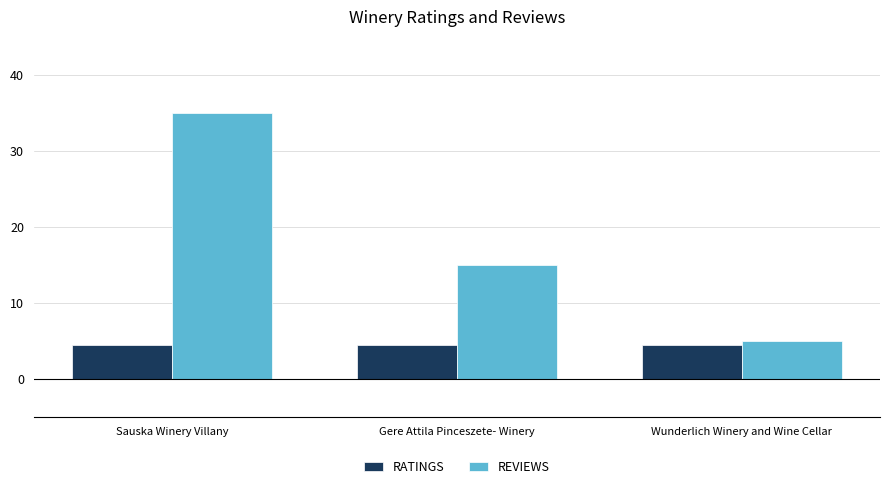

Count the number of data series in this chart.

2